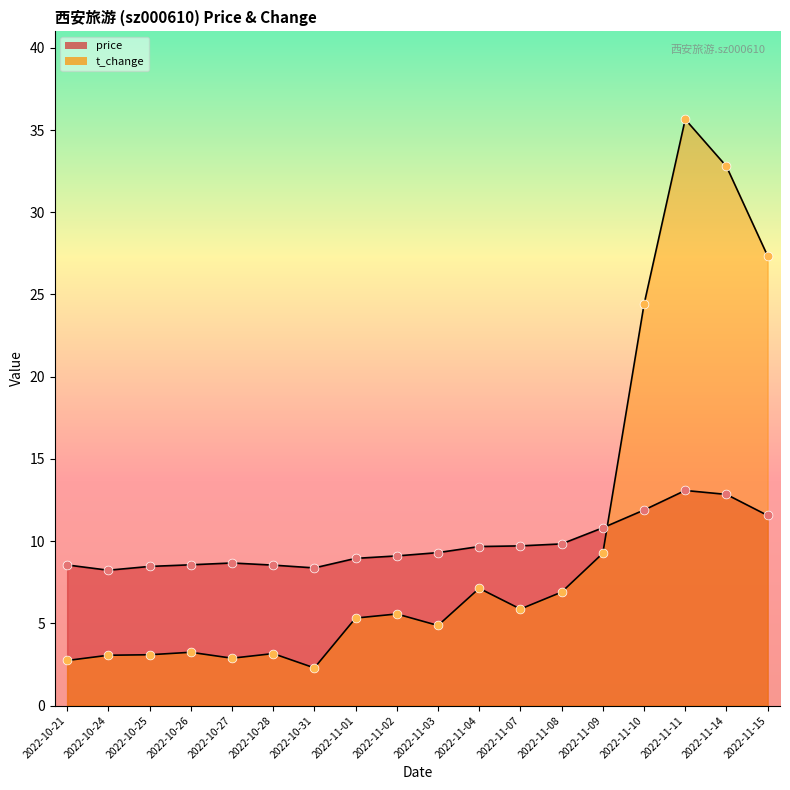

What are all the series names shown in the legend?

price, t_change